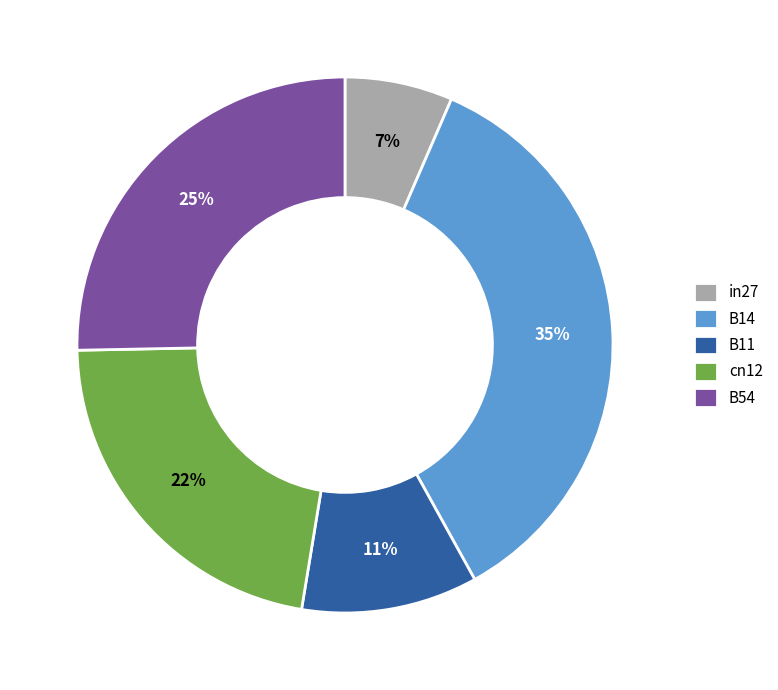

The B54 slice represents 13% of the pie. True or false?

False